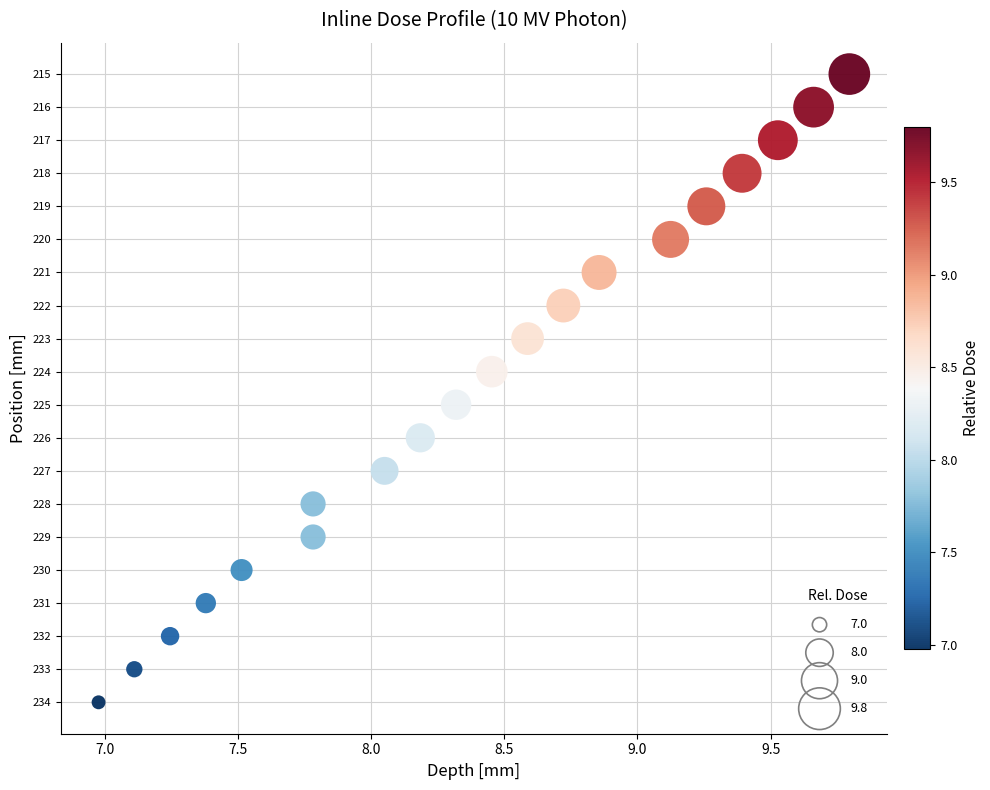

What is the range of Y values (max minus min)?

19